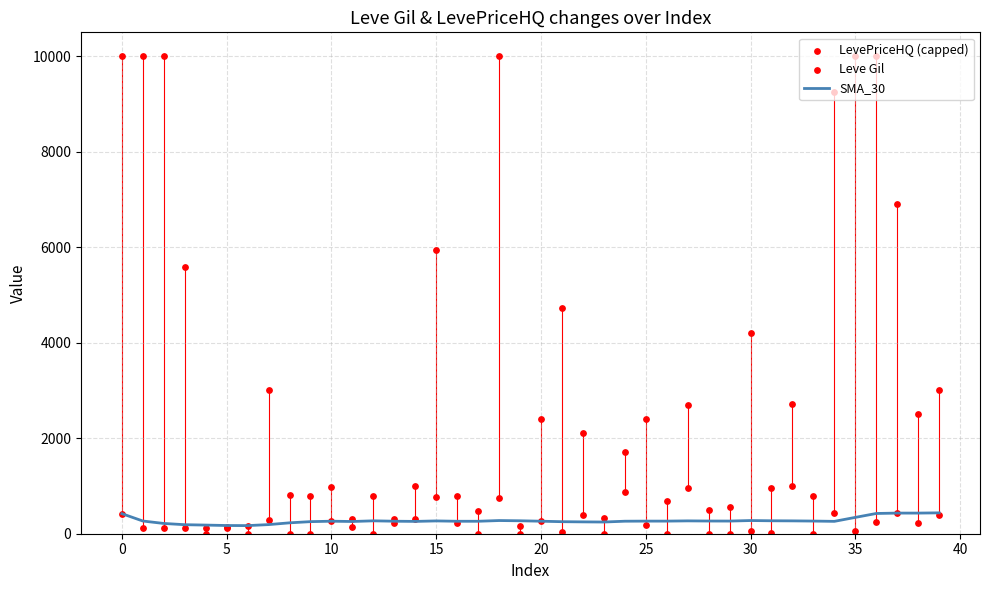

Which series reaches the minimum Y coordinate?

LevePriceHQ (capped)